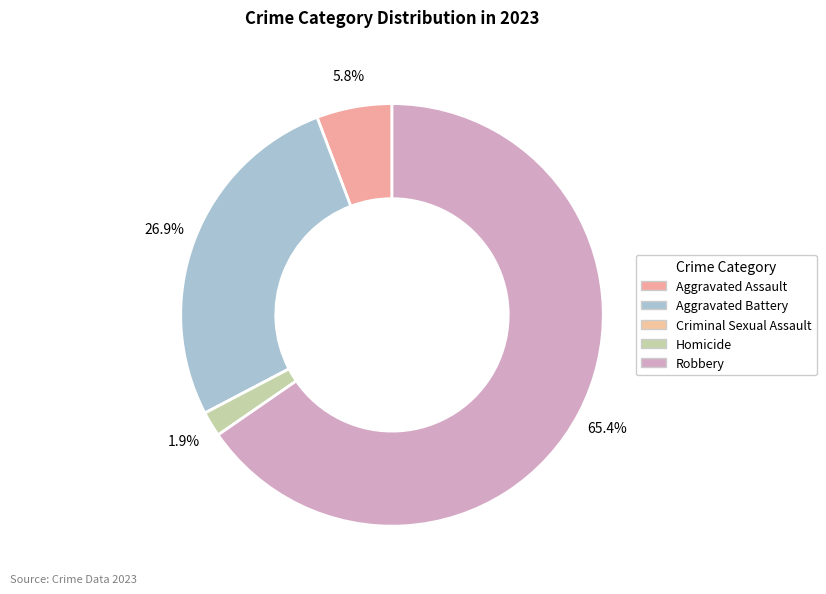

Combined, what portion of the pie is Criminal Sexual Assault and Homicide?

1.9%